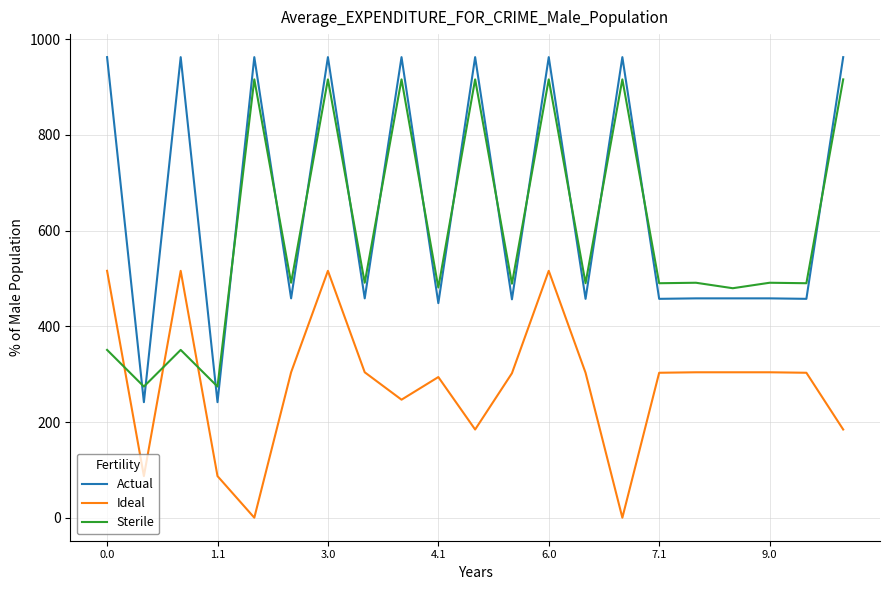

Which series has the largest range (max minus min)?

Actual